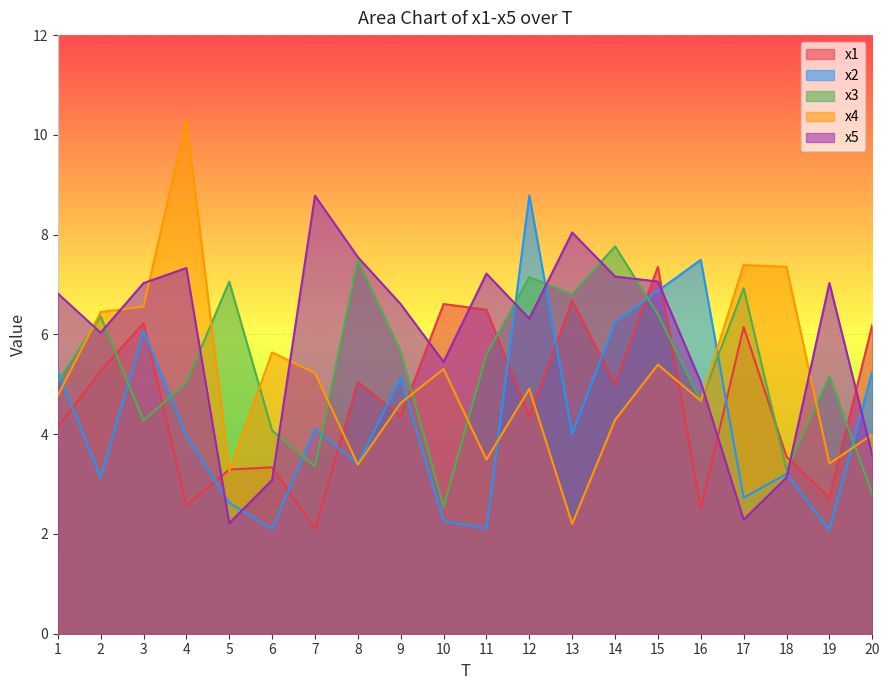

What are all the series names shown in the legend?

x1, x2, x3, x4, x5